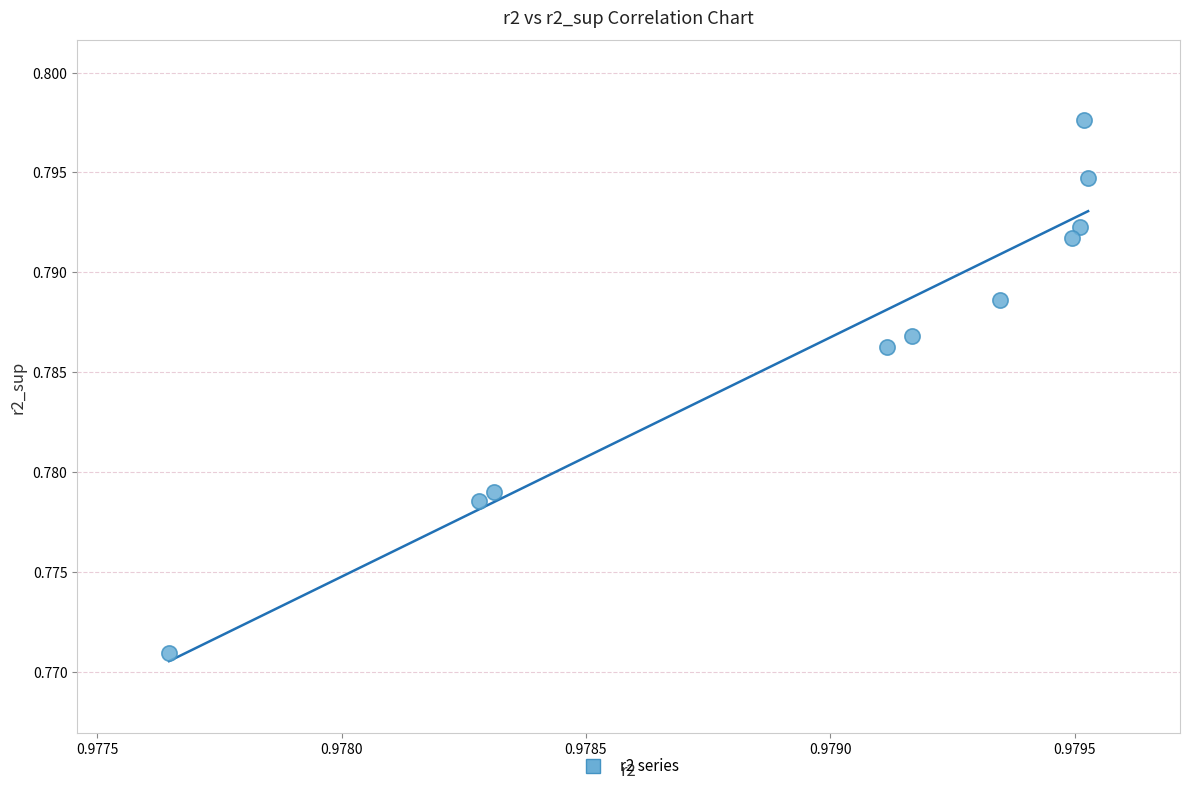

Count the number of points in this scatter plot.

10